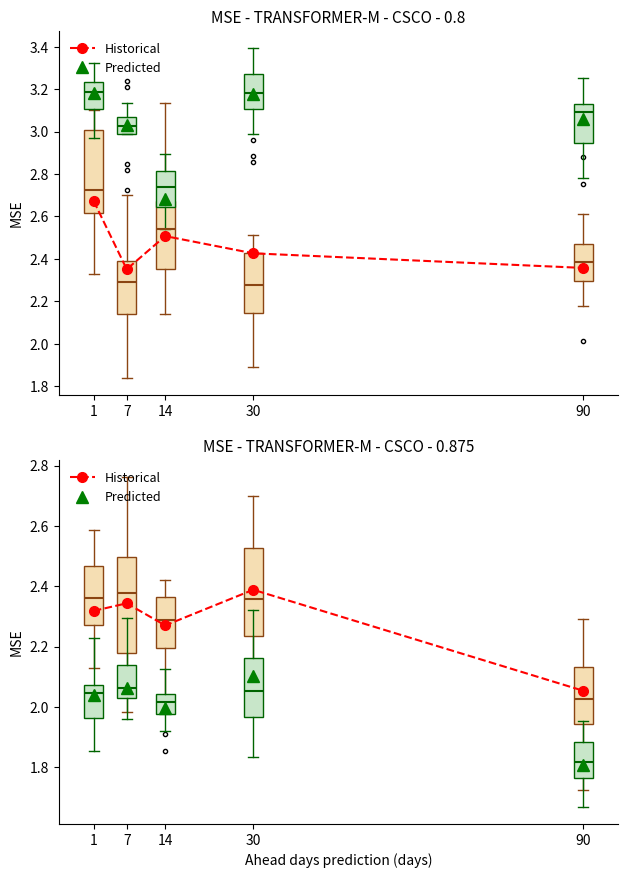

Where is the first local maximum for Historical?

7